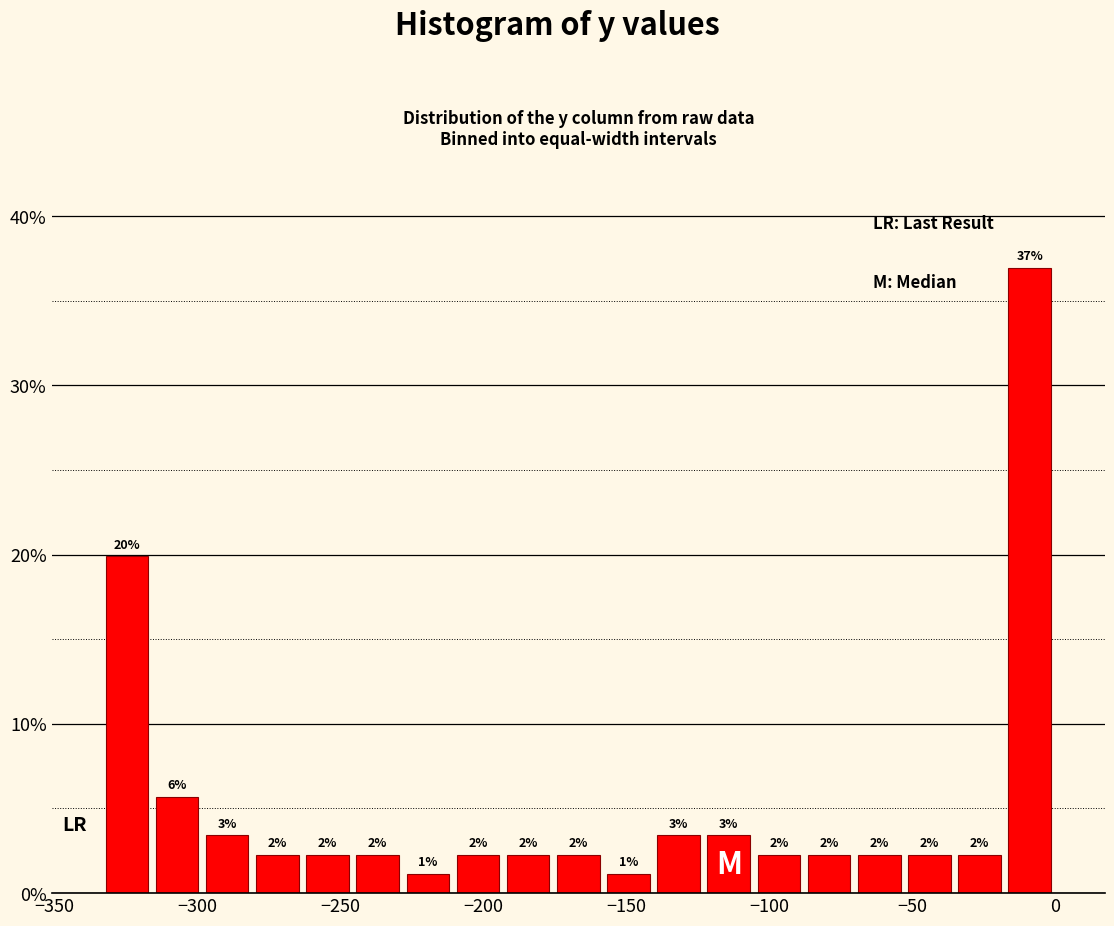

Around what value on the x-axis is the tallest bar? Give the approximate position of its centre, as read against the axis.

-10